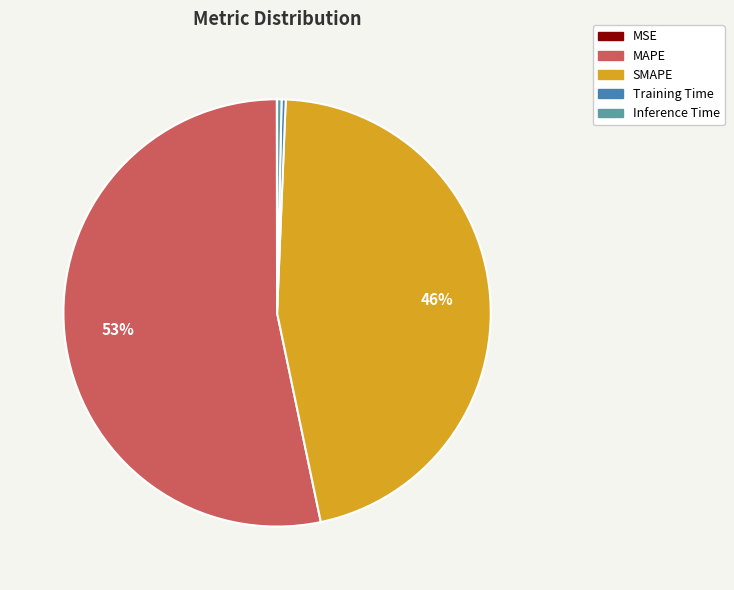

What is the largest slice in the pie chart?

MAPE